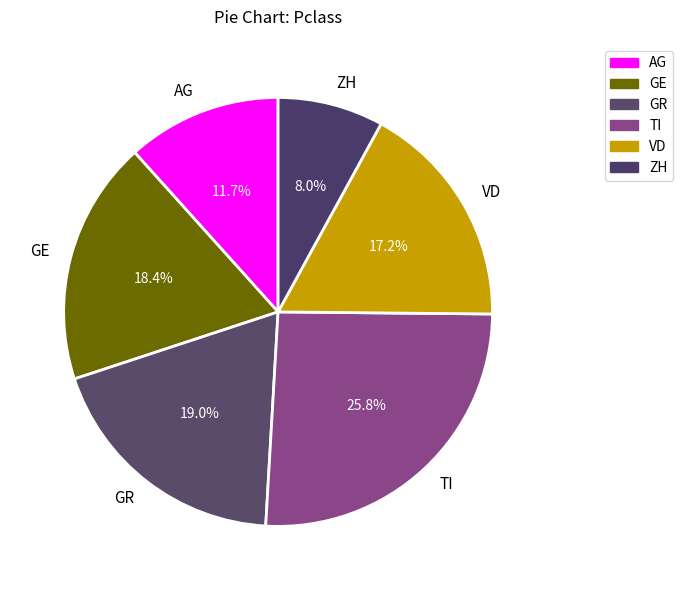

Is there a majority slice in this chart?

No